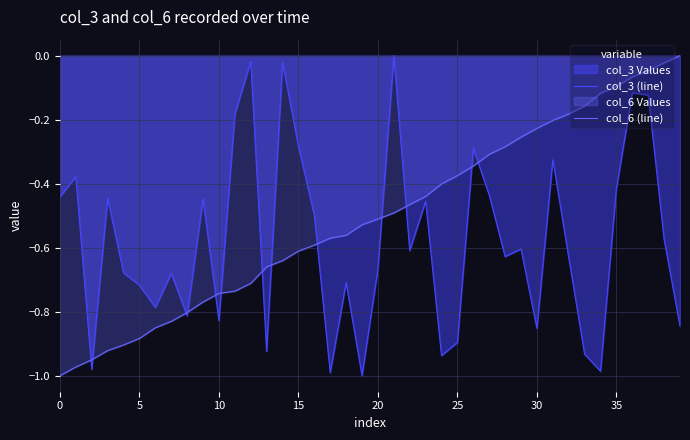

At which category is the sum across all series the highest?

37